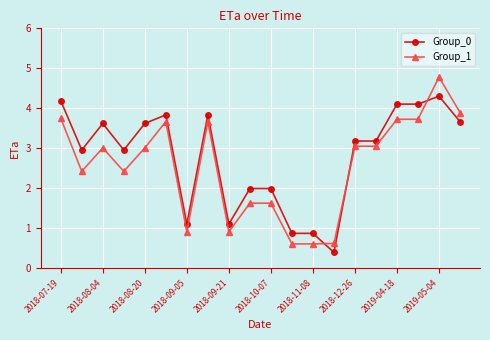

Reading left to right, extract all data points from this chart.

Group_0: 4.2	3.0	3.6	3.0	3.6	3.8	1.1	3.8	1.1	2.0	2.0	0.9	0.9	0.4	3.2	3.2	4.1	4.1	4.3	3.7
Group_1: 3.8	2.4	3.0	2.4	3.0	3.7	0.9	3.7	0.9	1.6	1.6	0.6	0.6	0.6	3.1	3.1	3.7	3.7	4.8	3.9